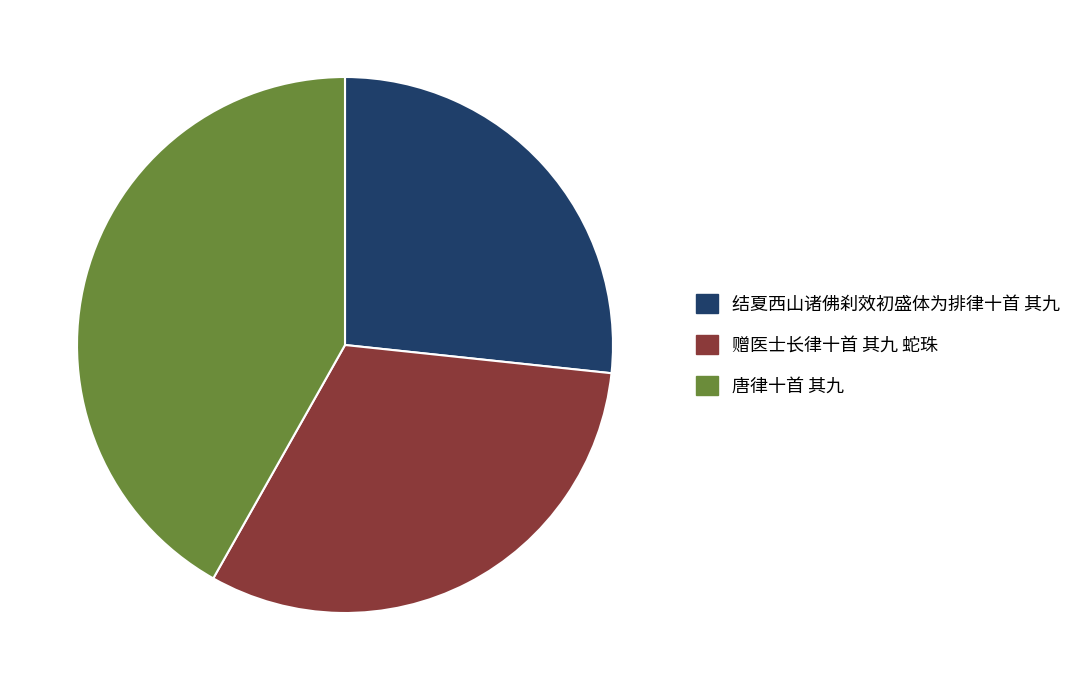

Rank the categories by value from lowest to highest.

结夏西山诸佛刹效初盛体为排律十首 其九, 赠医士长律十首 其九 蛇珠, 唐律十首 其九